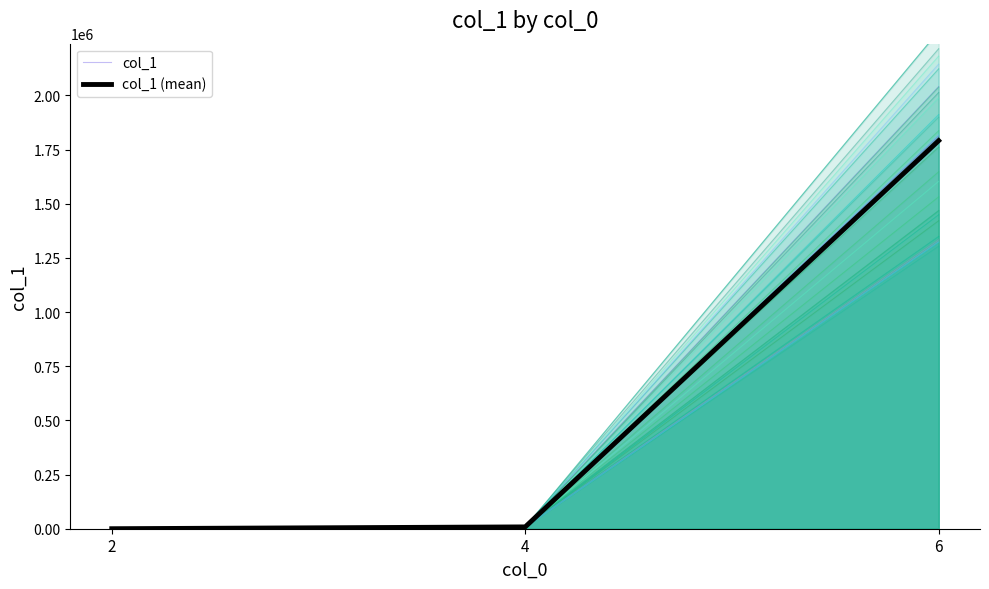

What is the value of the col_1 point at the 3rd from the left?

2040100.2